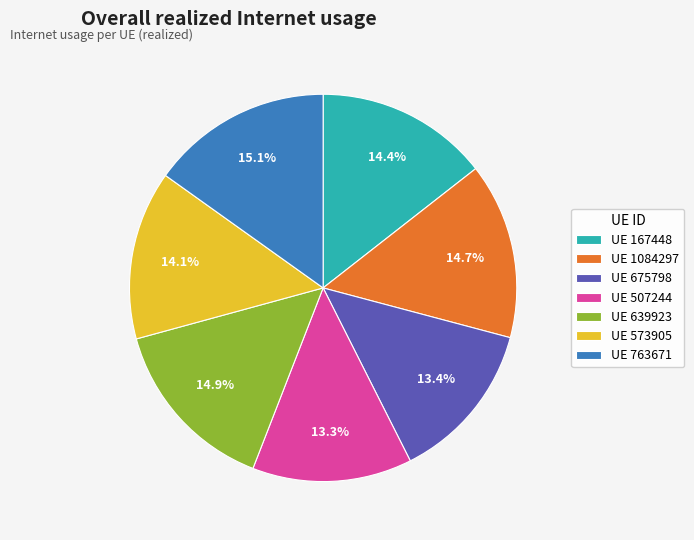

Is UE 507244 the majority of the pie?

No